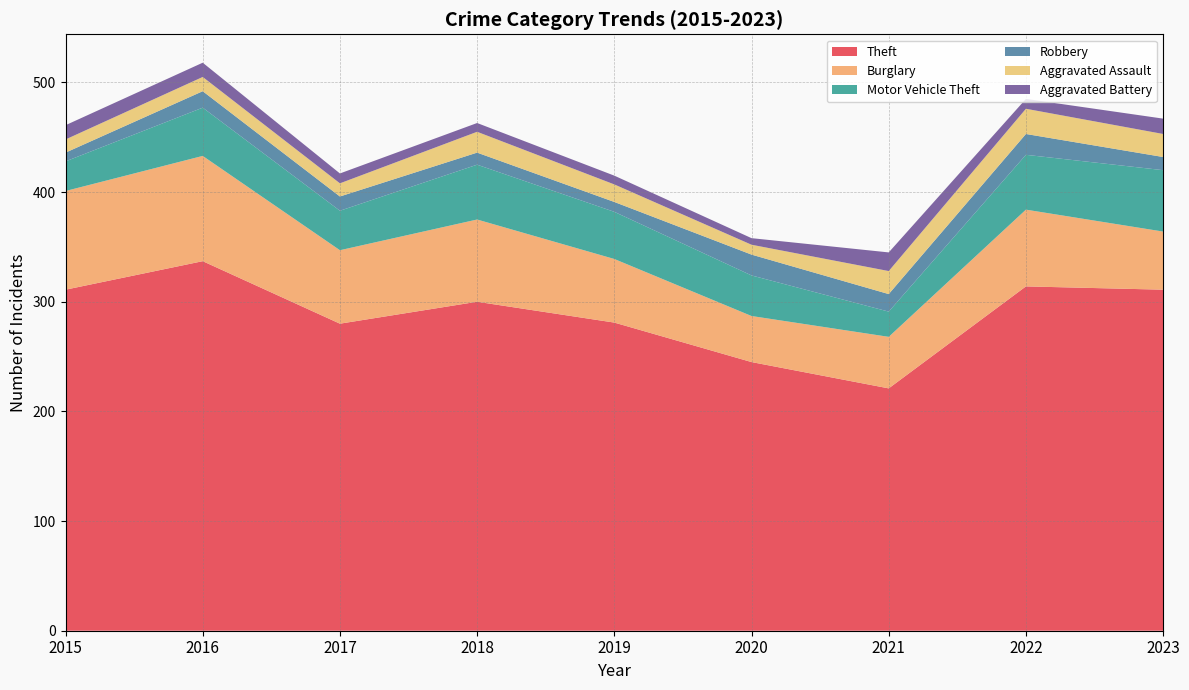

Reading left to right, transcribe all the data shown in this chart.

Theft: 311	337	280	300	281	245	221	314	311
Burglary: 90	96	67	75	58	42	47	70	53
Motor Vehicle Theft: 27	44	36	50	43	37	23	50	56
Robbery: 8	15	13	11	9	19	16	19	12
Aggravated Assault: 12	13	12	19	16	9	21	23	21
Aggravated Battery: 13	13	9	8	8	6	17	9	14